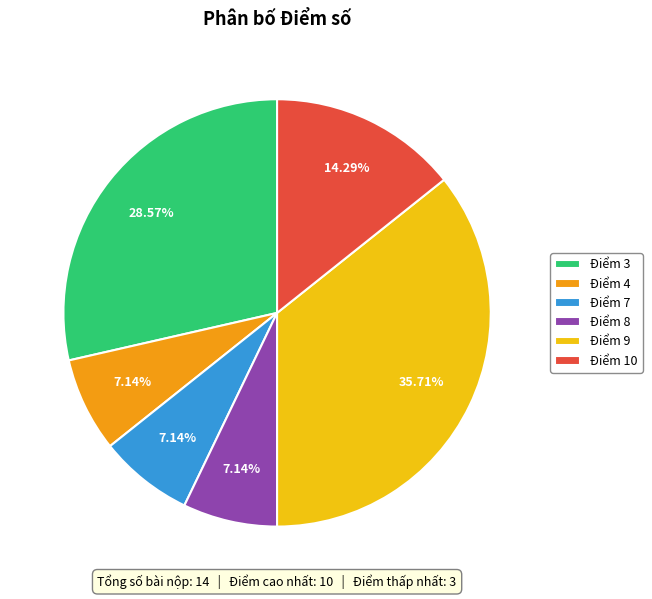

To the nearest percent, what is the difference between the largest and smallest slice percentages?

29%